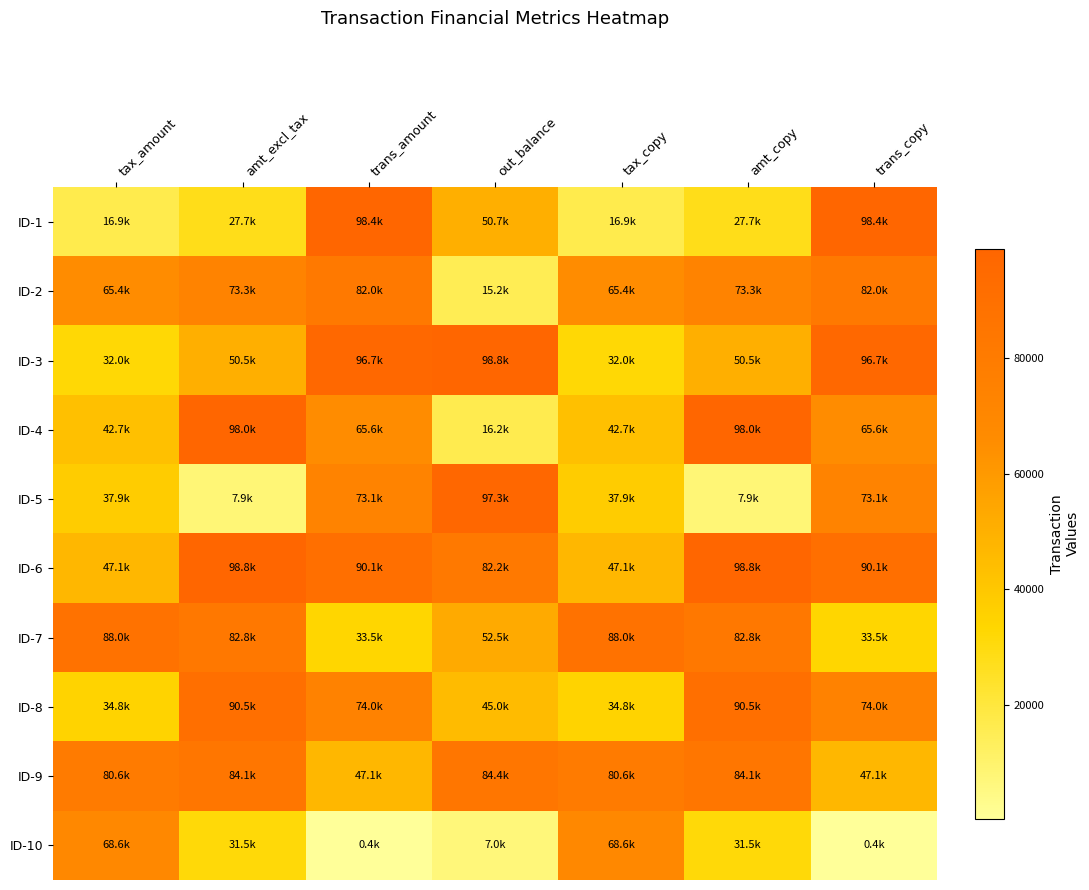

Reading right to left, what are all the values shown in this chart?

ID-1: trans_copy=98352	amt_copy=27690	tax_copy=16885	out_balance=50705	trans_amount=98352	amt_excl_tax=27690	tax_amount=16885
ID-2: trans_copy=82037	amt_copy=73263	tax_copy=65429	out_balance=15210	trans_amount=82037	amt_excl_tax=73263	tax_amount=65429
ID-3: trans_copy=96712	amt_copy=50520	tax_copy=31966	out_balance=98841	trans_amount=96712	amt_excl_tax=50520	tax_amount=31966
ID-4: trans_copy=65613	amt_copy=97978	tax_copy=42748	out_balance=16223	trans_amount=65613	amt_excl_tax=97978	tax_amount=42748
ID-5: trans_copy=73149	amt_copy=7940	tax_copy=37902	out_balance=97345	trans_amount=73149	amt_excl_tax=7940	tax_amount=37902
ID-6: trans_copy=90129	amt_copy=98806	tax_copy=47116	out_balance=82163	trans_amount=90129	amt_excl_tax=98806	tax_amount=47116
ID-7: trans_copy=33520	amt_copy=82824	tax_copy=87982	out_balance=52543	trans_amount=33520	amt_excl_tax=82824	tax_amount=87982
ID-8: trans_copy=73967	amt_copy=90535	tax_copy=34794	out_balance=45035	trans_amount=73967	amt_excl_tax=90535	tax_amount=34794
ID-9: trans_copy=47128	amt_copy=84144	tax_copy=80619	out_balance=84373	trans_amount=47128	amt_excl_tax=84144	tax_amount=80619
ID-10: trans_copy=381	amt_copy=31491	tax_copy=68632	out_balance=6964	trans_amount=381	amt_excl_tax=31491	tax_amount=68632